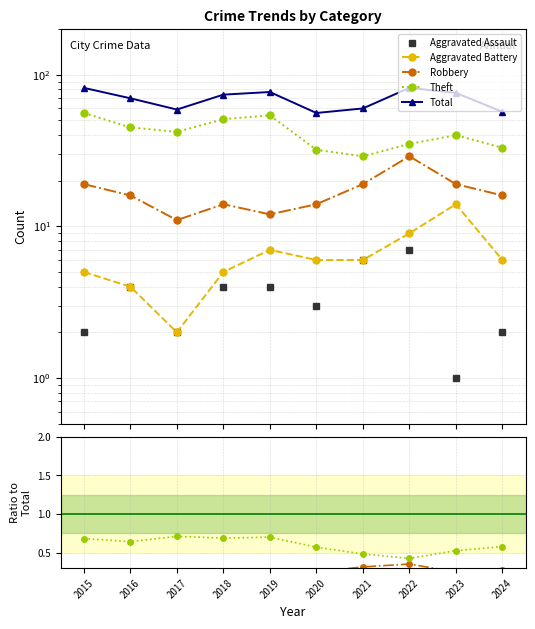

Which series has the largest total across all categories?

Total